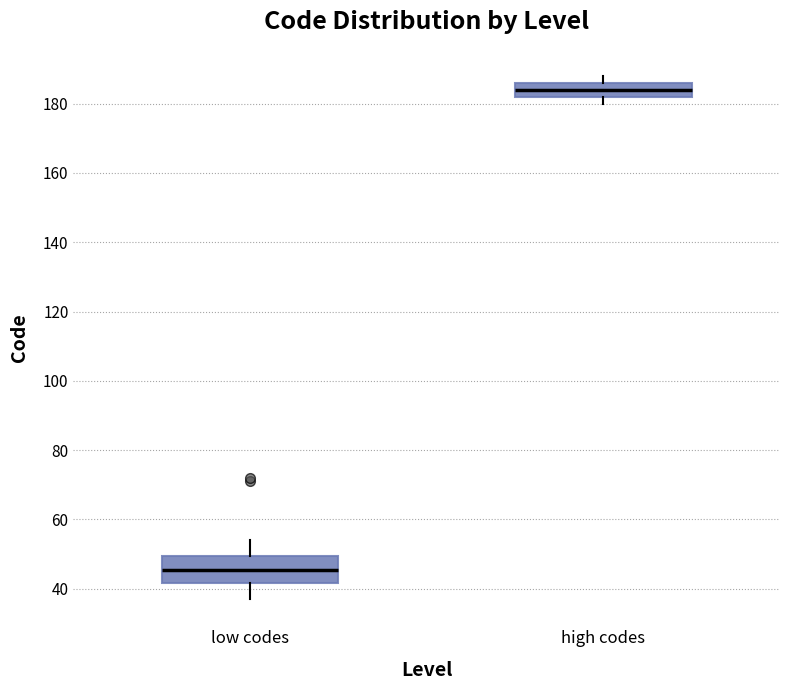

Which box has the highest median line?

high codes